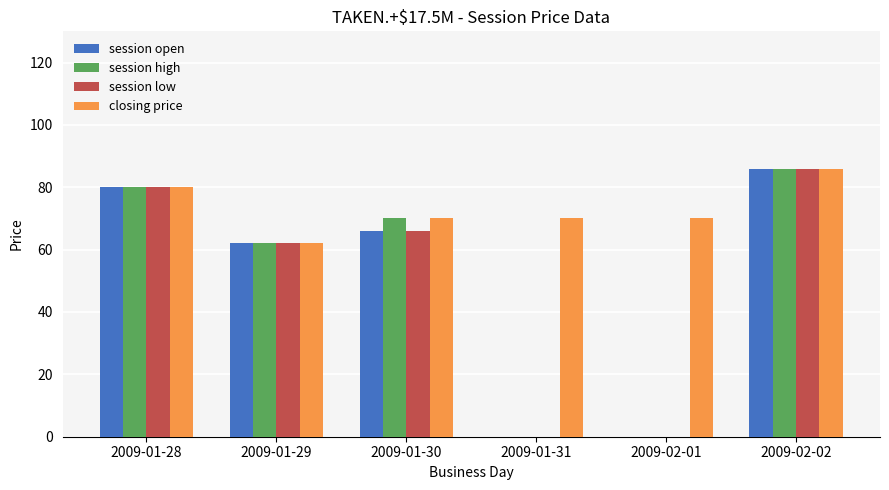

True or false: closing price has a value of 27 at 2009-01-28.

False